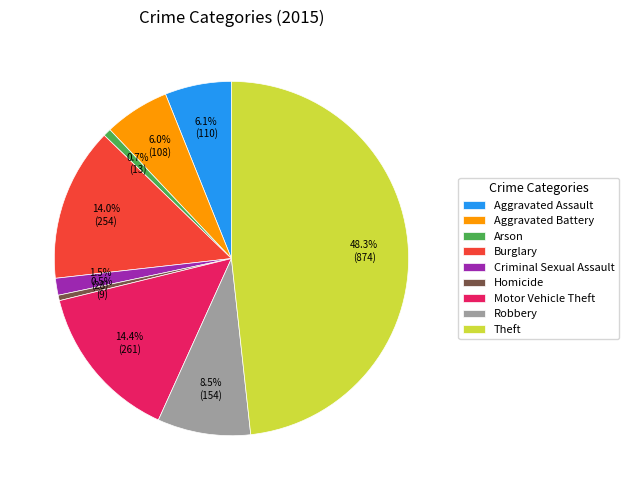

The Arson slice represents 11% of the pie. True or false?

False